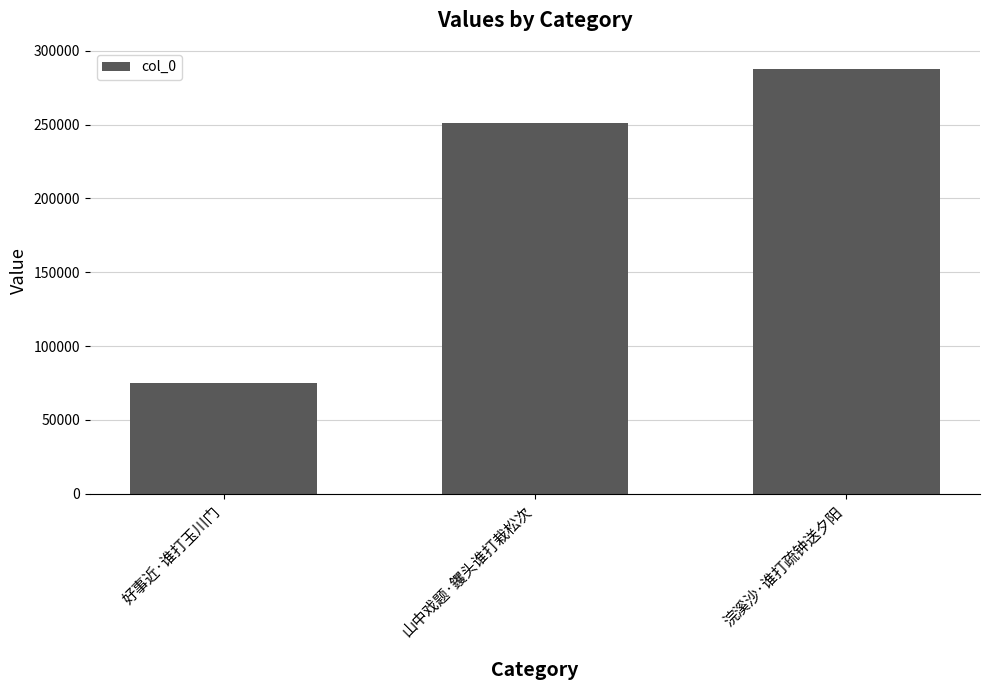

Which has a higher value, 浣溪沙·谁打疏钟送夕阳 or 好事近·谁打玉川门?

浣溪沙·谁打疏钟送夕阳